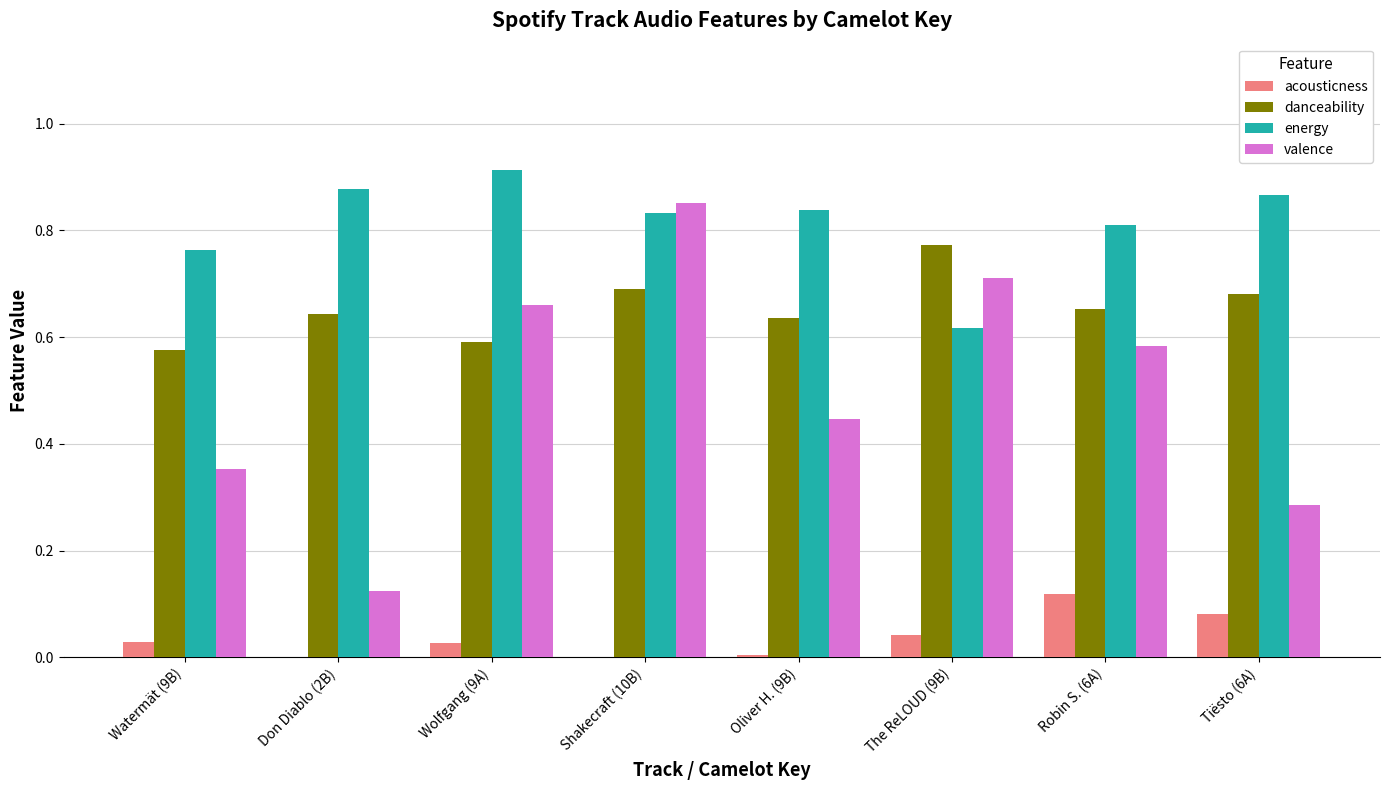

Which series changed the most between Oliver H. (9B) and Robin S. (6A)?

valence